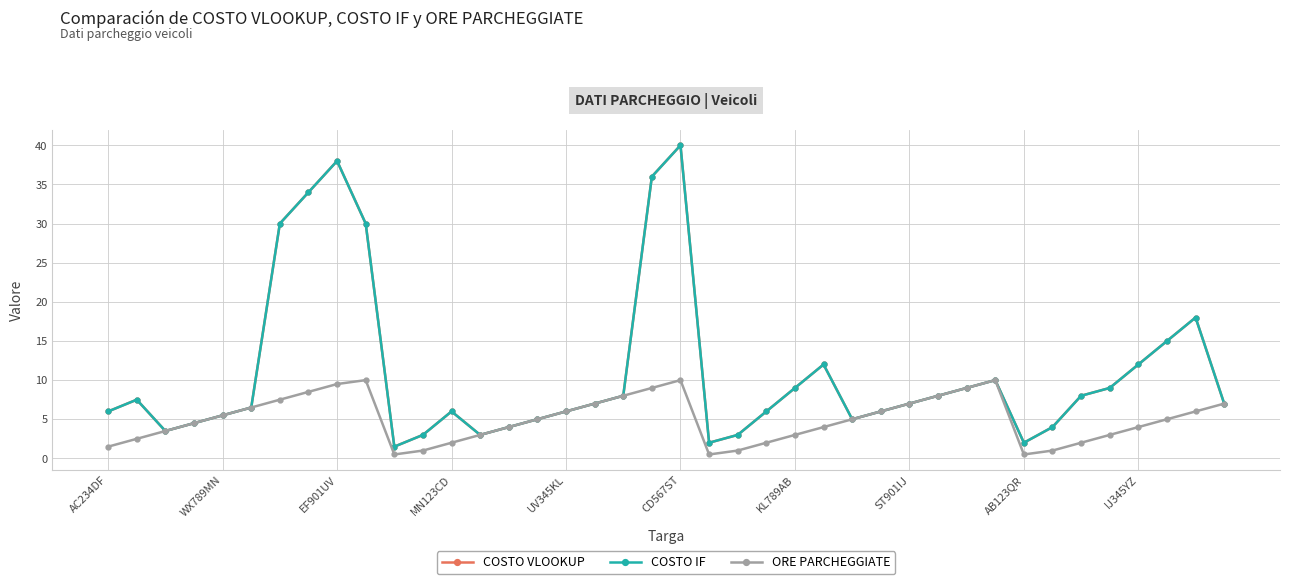

Does the chart have visible grid lines?

Yes